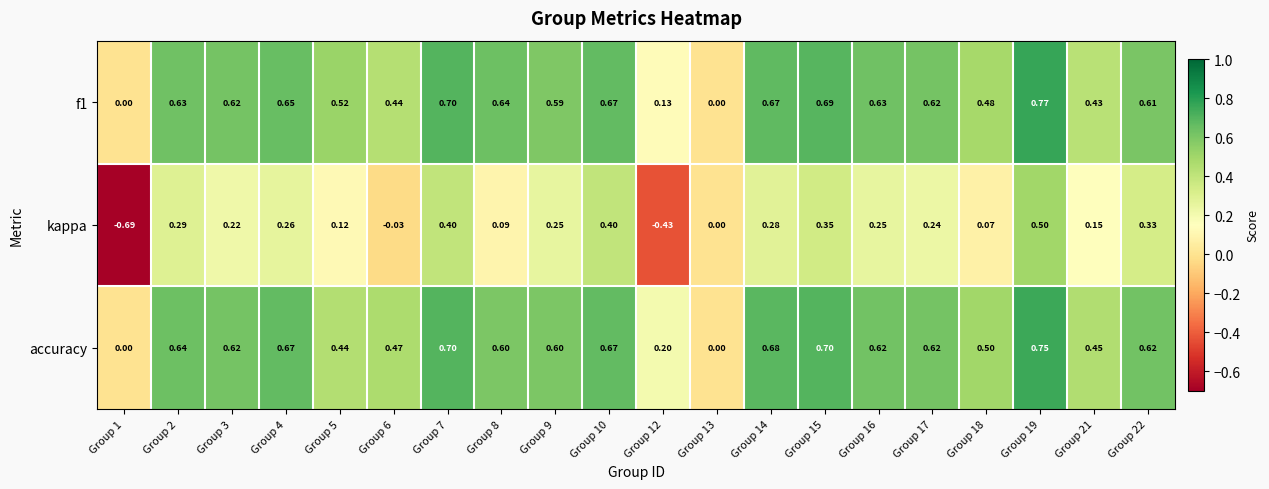

Which series has the largest range (max minus min)?

kappa